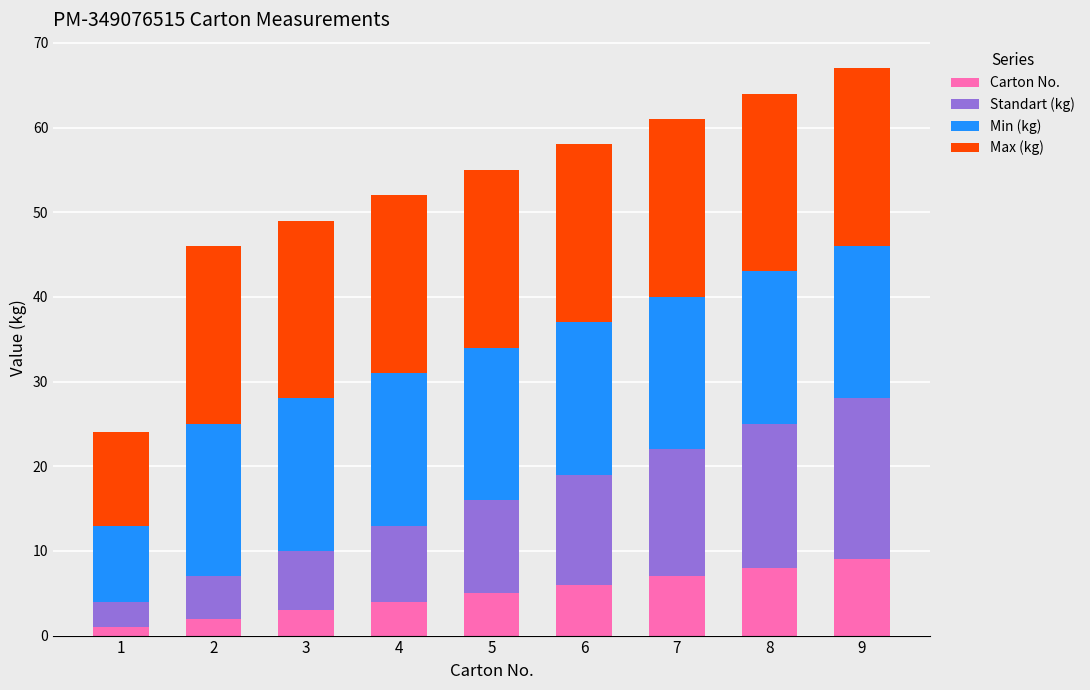

Count the number of data series in this chart.

4